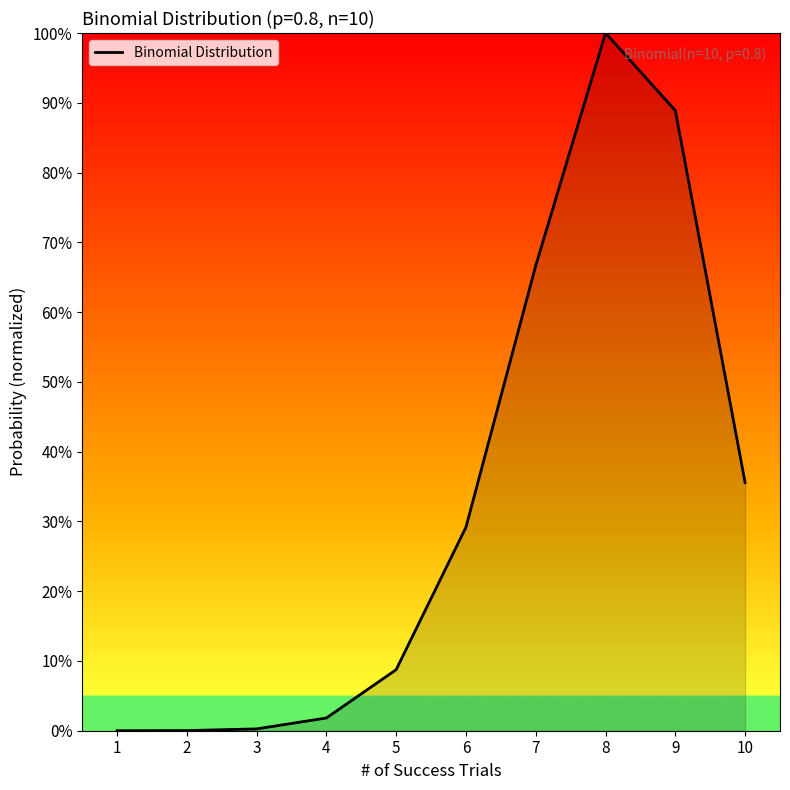

The value at 9 is 1.3. True or false?

False